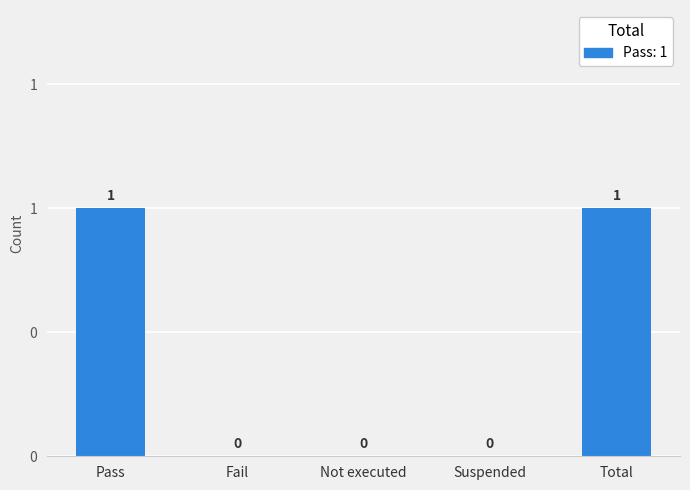

What is the label of the 3rd bar from the left?

Not executed